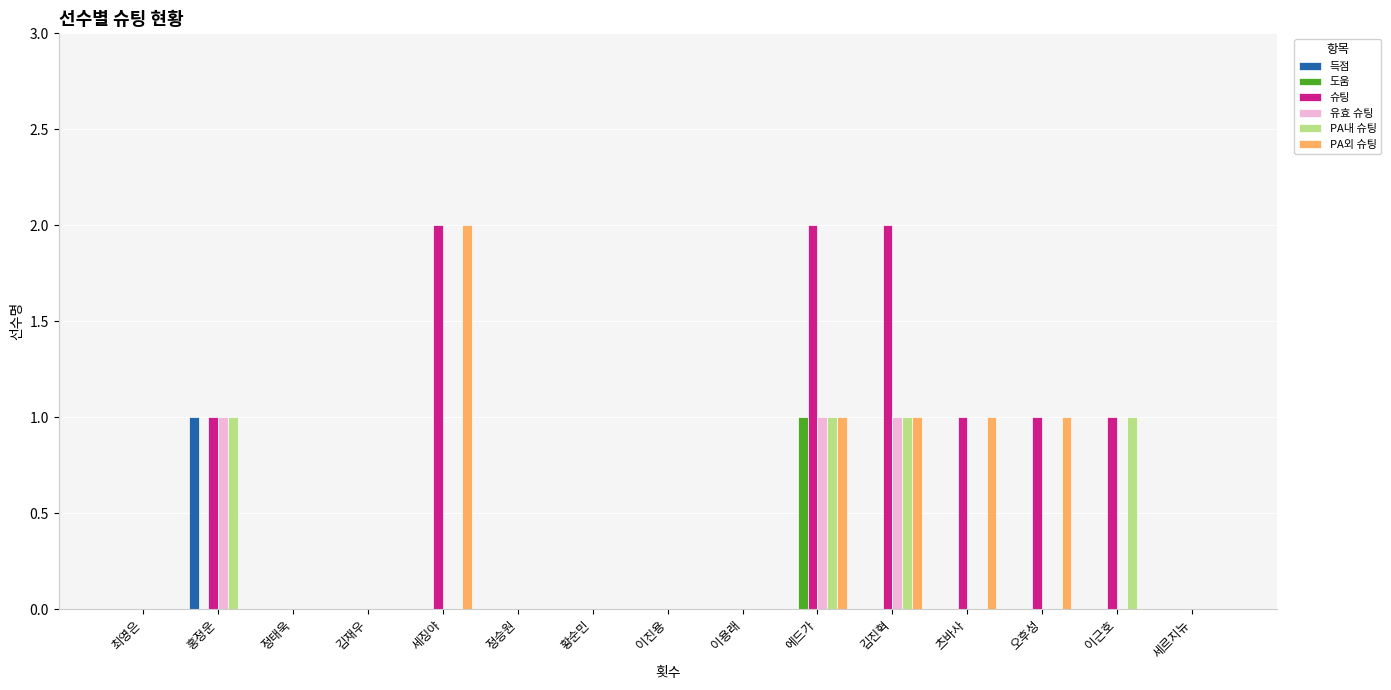

At which category is the sum across all series the highest?

에드가